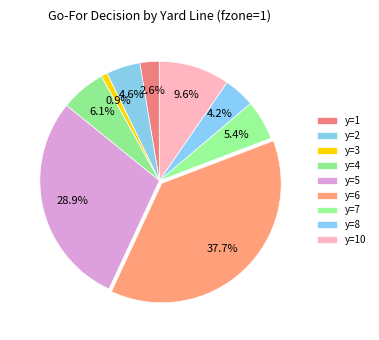

What is the smallest slice in the pie chart?

y=3